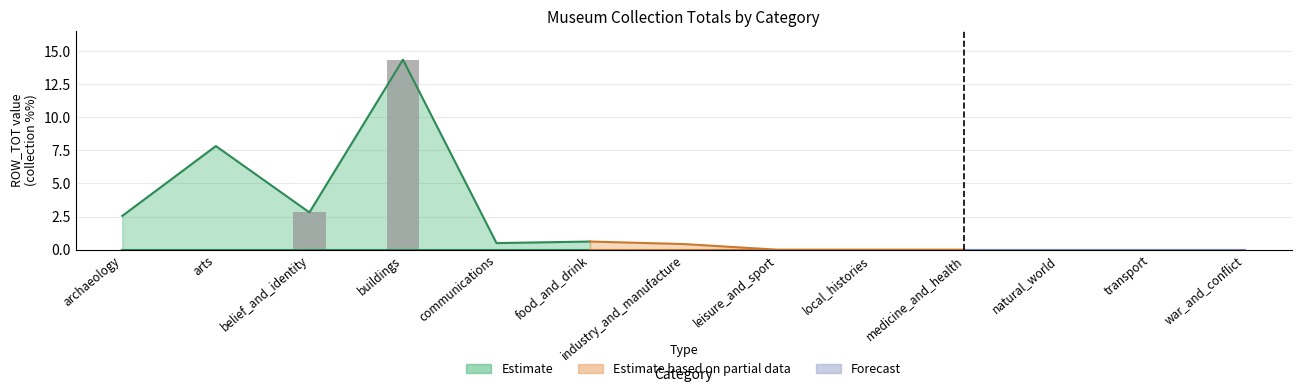

Does the chart contain stacked bars?

No